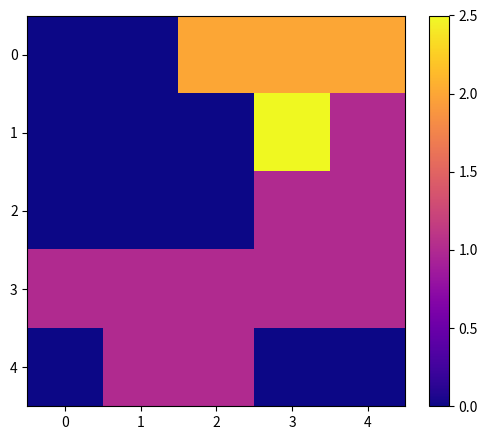

Reading left to right, extract all data points from this chart.

0: 0=0.0	1=0.0	2=2.0	3=2.0	4=2.0
1: 0=0.0	1=0.0	2=0.0	3=2.5	4=1.0
2: 0=0.0	1=0.0	2=0.0	3=1.0	4=1.0
3: 0=1.0	1=1.0	2=1.0	3=1.0	4=1.0
4: 0=0.0	1=1.0	2=1.0	3=0.0	4=0.0